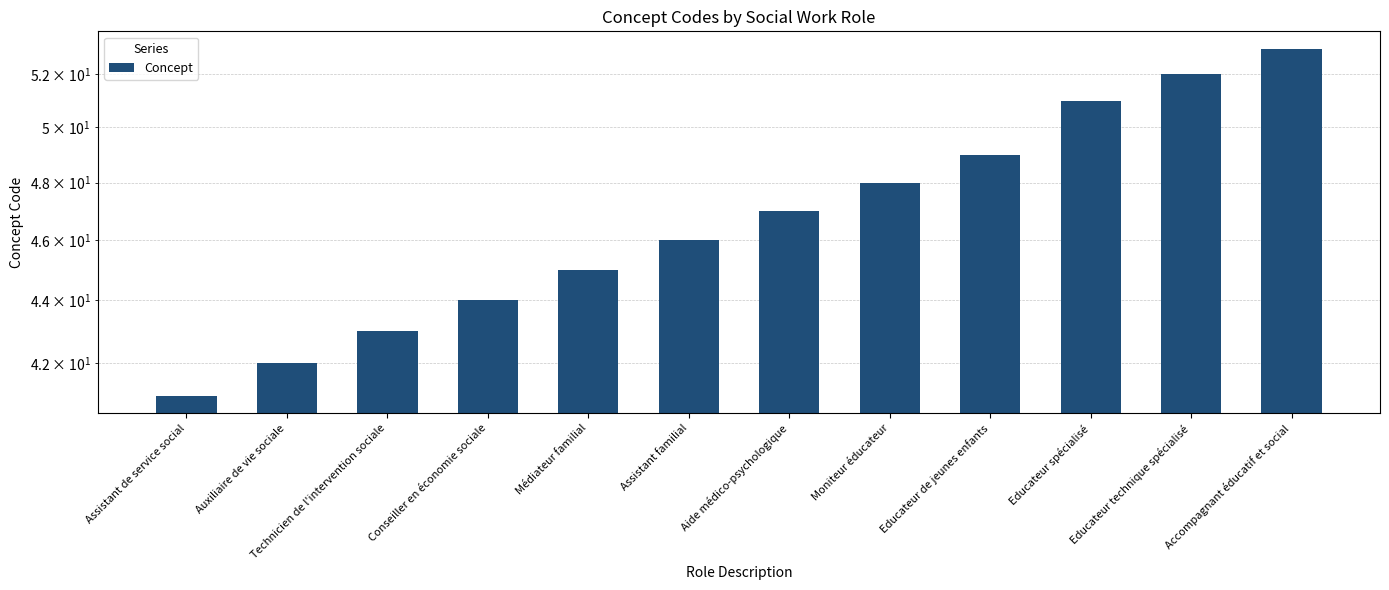

The chart shows a value of 77 at Accompagnant éducatif et social. True or false?

False